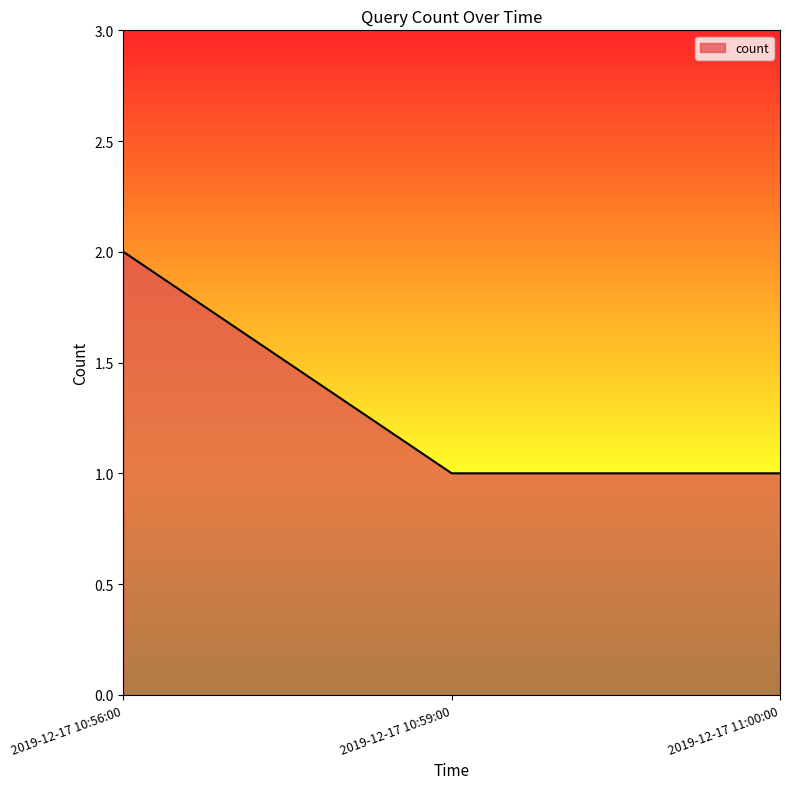

What is the sum of the values at 2019-12-17 11:00:00 and 2019-12-17 10:56:00?

3